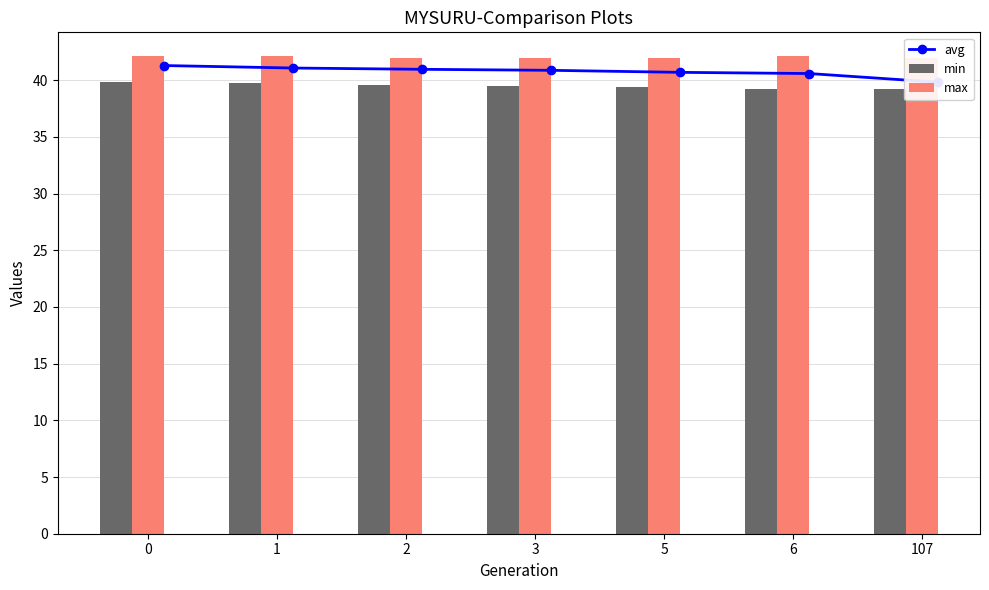

Is the value of max at 6 greater than the value of avg at 0?

Yes